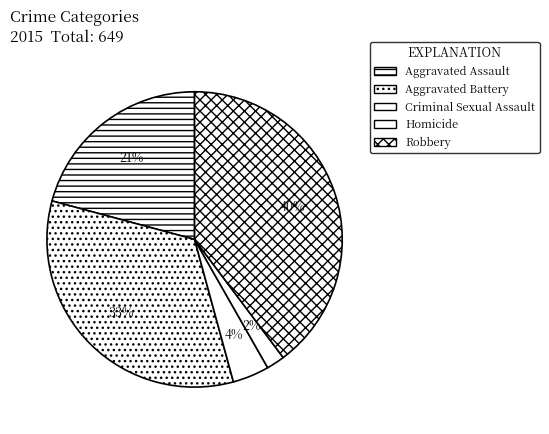

To the nearest percent, what is the difference between the largest and smallest slice percentages?

38%